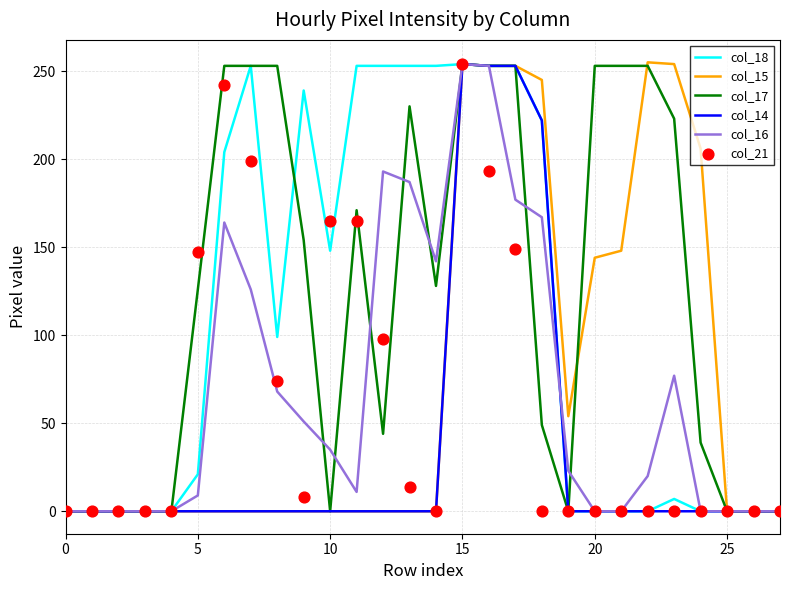

Which series has the widest spread of Y values?

col_15